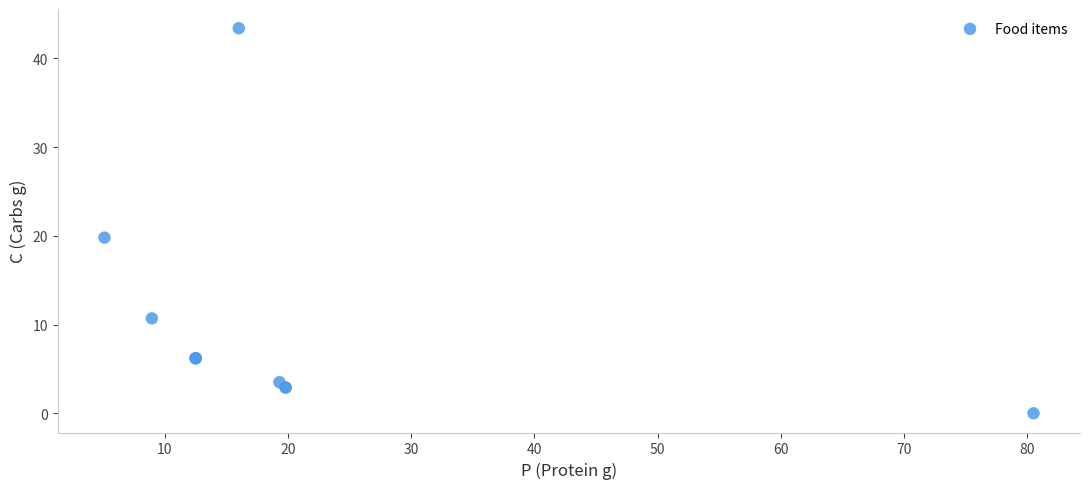

What Y value in the scatter plot is closest to 21?

19.8